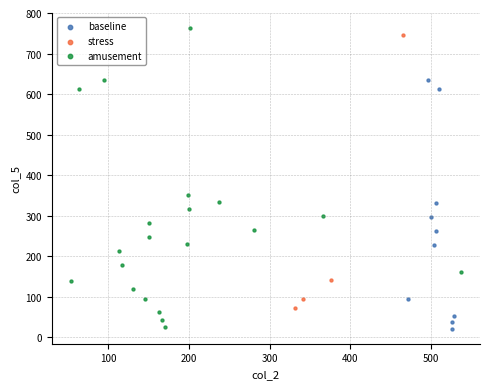

Which series has the largest Y range (max minus min)?

amusement